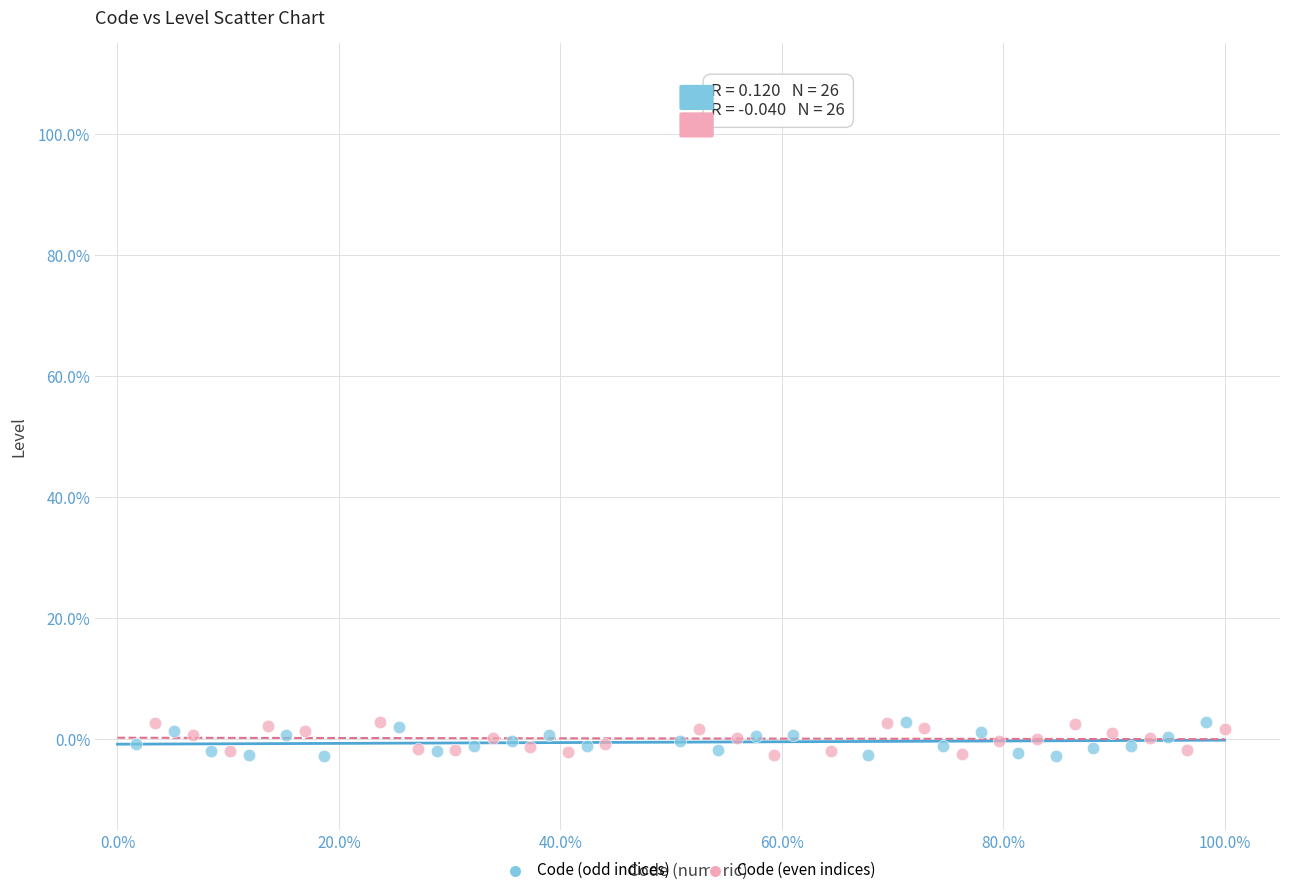

What are all the series names shown in the legend?

Code (odd indices), Code (even indices)